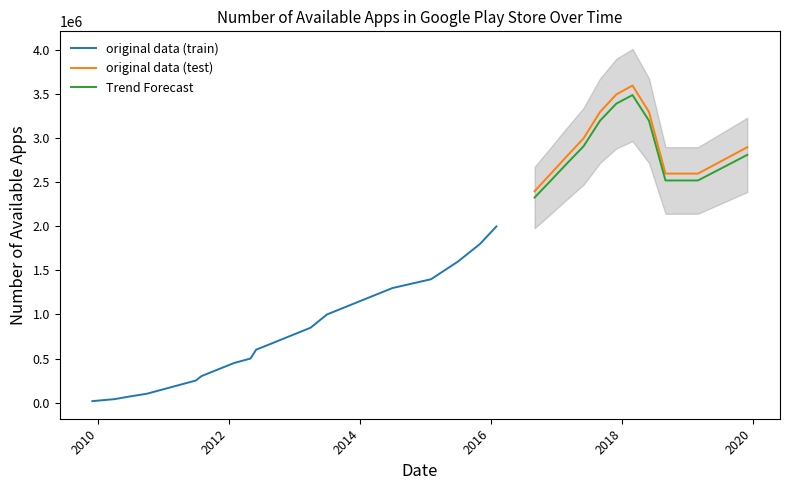

List the labels in order of value, largest first.

2018-03-01, 2017-12-01, 2017-09-01, 2018-06-01, 2017-06-01, 2019-12-01, 2017-03-01, 2019-09-01, 2019-06-01, 2016-12-01, 2018-09-01, 2018-12-01, 2019-03-01, 2016-09-01, 2016-02-01, 2015-11-01, 2015-07-01, 2015-02-01, 2014-07-01, 2013-07-01, 2013-04-01, 2012-10-01, 2012-09-01, 2012-06-01, 2012-05-01, 2012-02-01, 2011-12-01, 2011-08-01, 2011-07-01, 2011-04-01, 2010-10-01, 2010-07-01, 2010-04-01, 2009-12-01